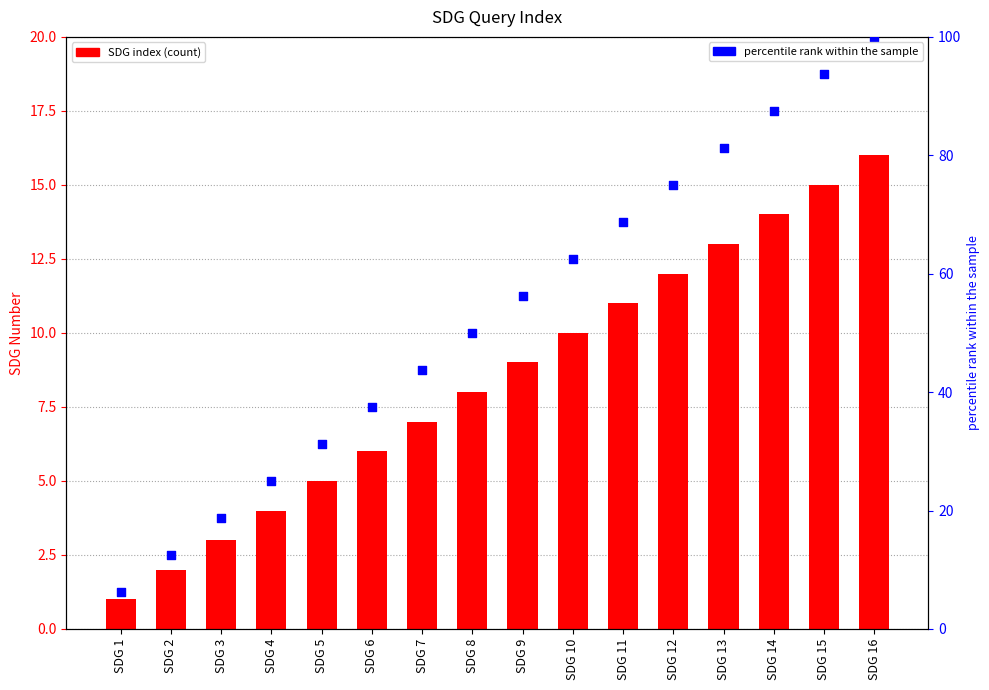

Which series has the largest Y range (max minus min)?

percentile rank within the sample